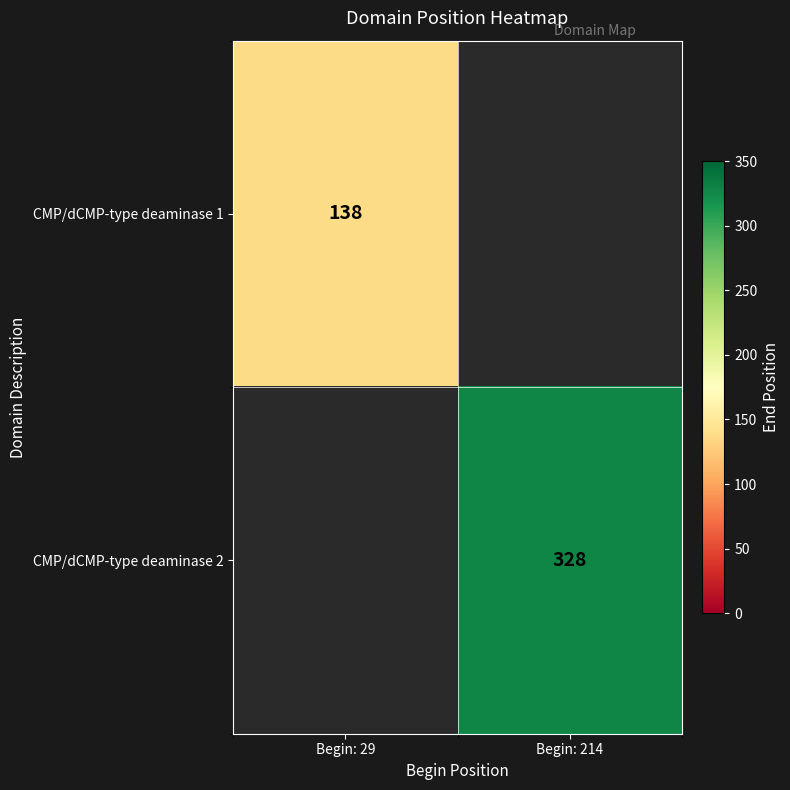

The value of CMP/dCMP-type deaminase 1 at Begin: 29 is 78. True or false?

False